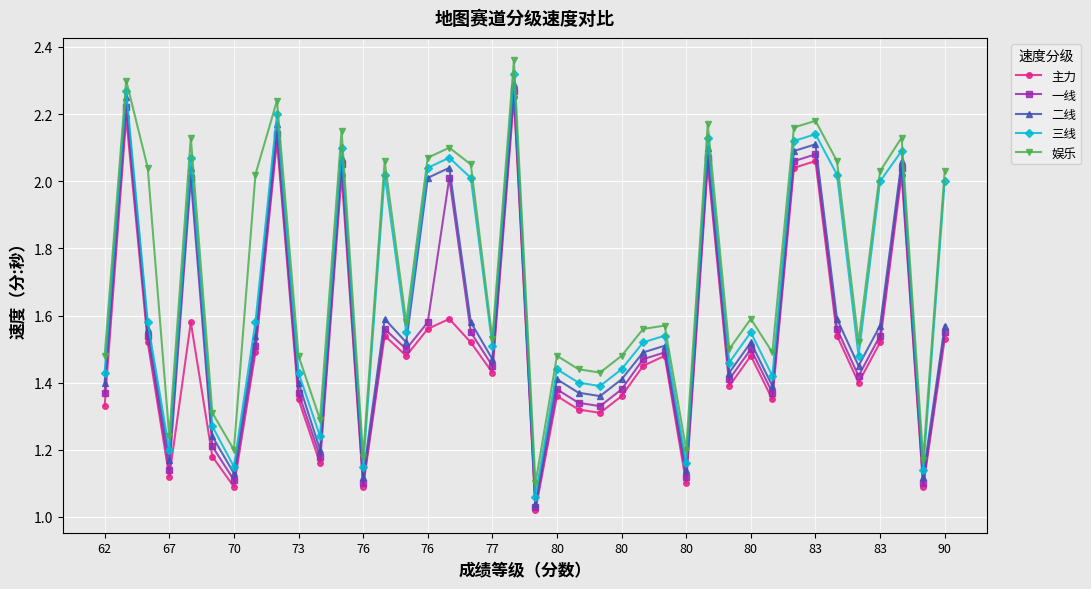

Rank the series by their average value, from highest to lowest.

娱乐, 三线, 二线, 一线, 主力